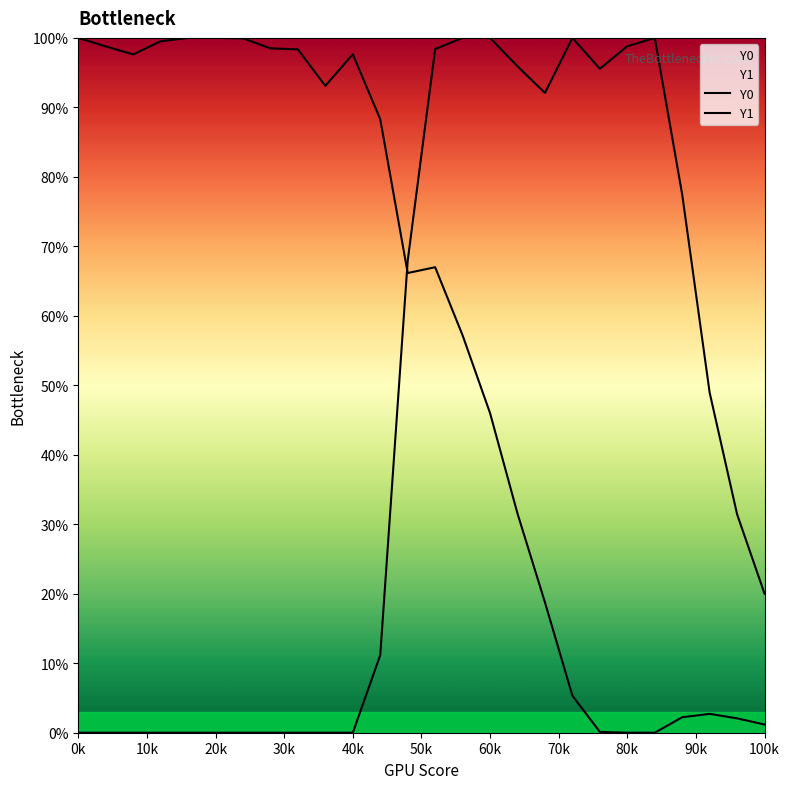

What is the maximum value shown in the chart?

1.0